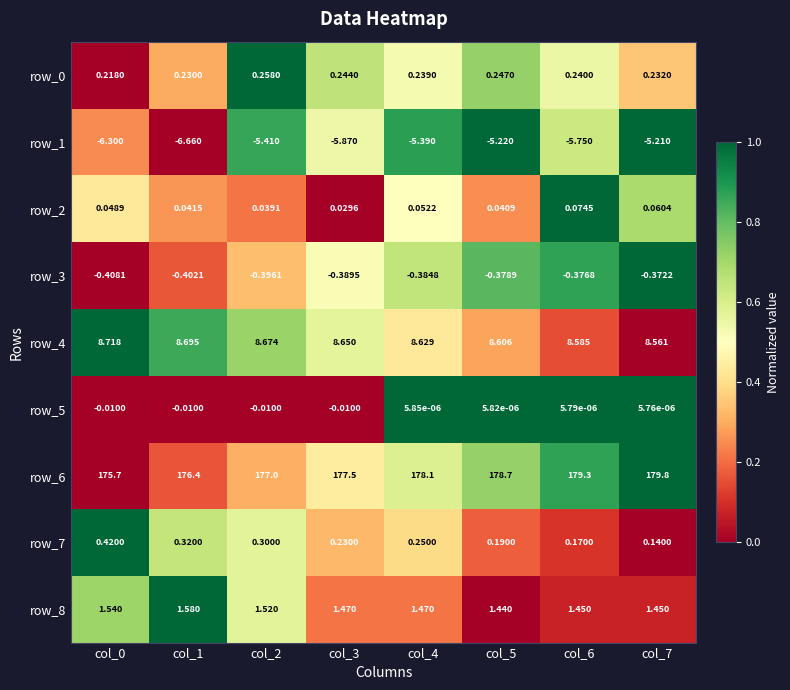

Count the number of data series in this chart.

9